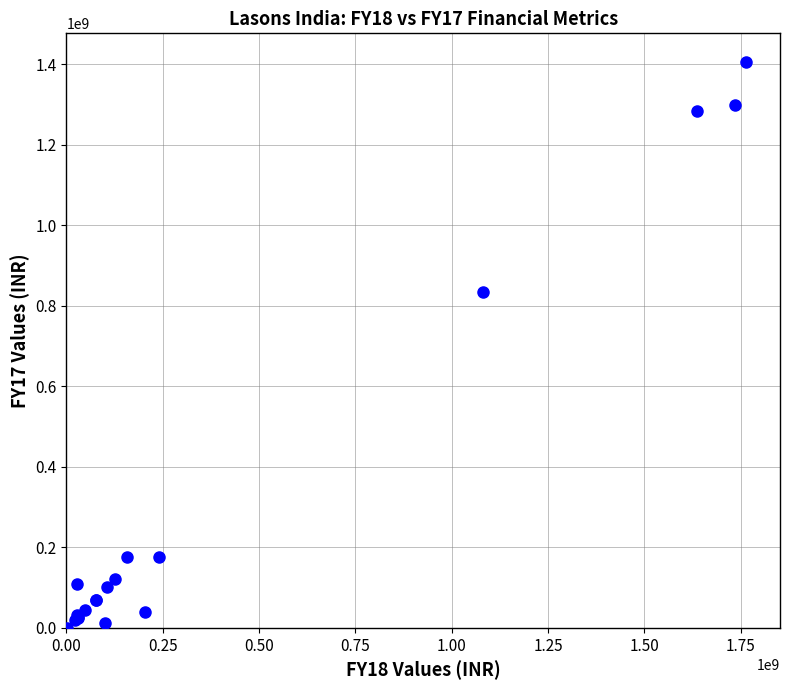

What Y value in the scatter plot is closest to 702158180?

833382988